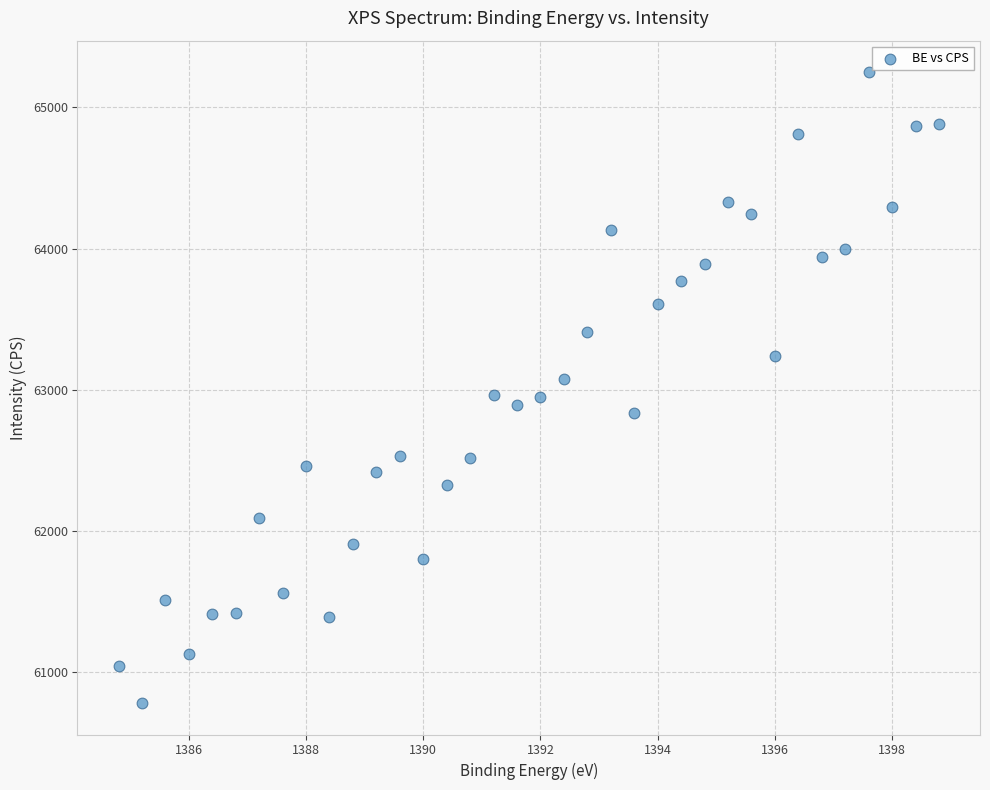

What is the range of Y values (max minus min)?

4470.6